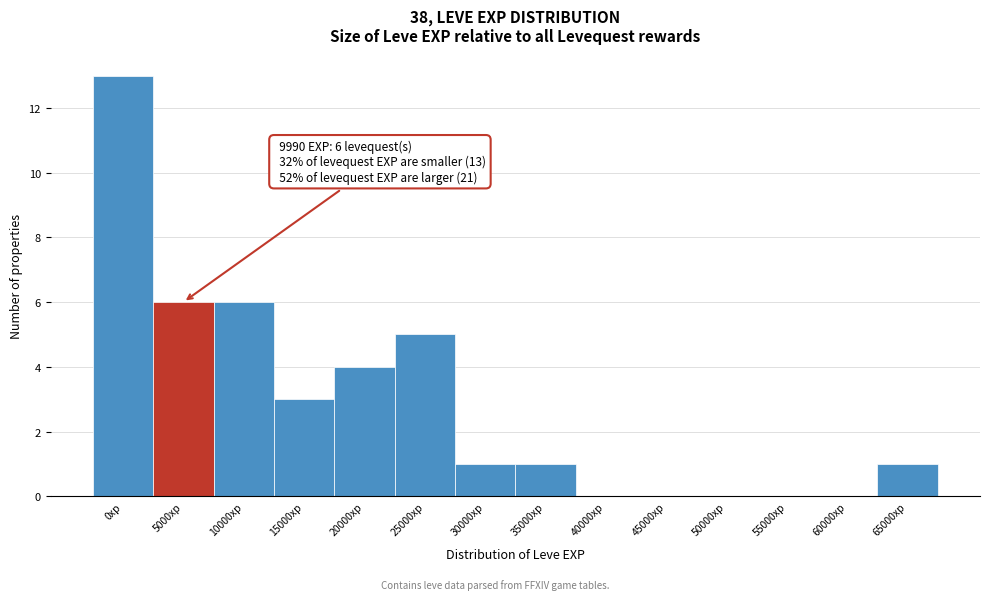

Reading left to right, what are all the values shown in this chart?

0xp=13	5000xp=6	10000xp=6	15000xp=3	20000xp=4	25000xp=5	30000xp=1	35000xp=1	40000xp=0	45000xp=0	50000xp=0	55000xp=0	60000xp=0	65000xp=1